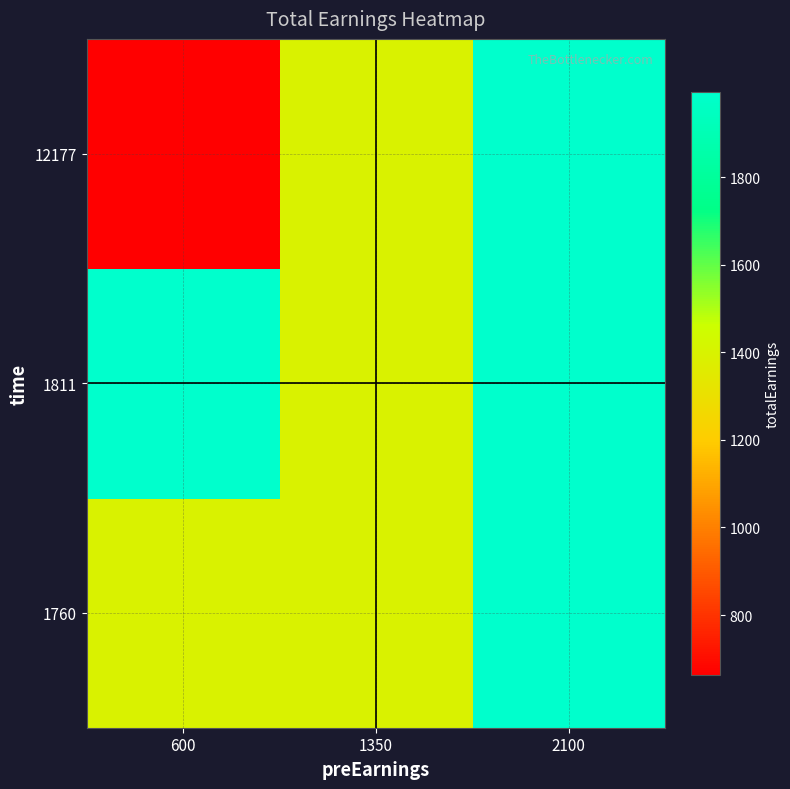

Count the number of categories in the chart.

3